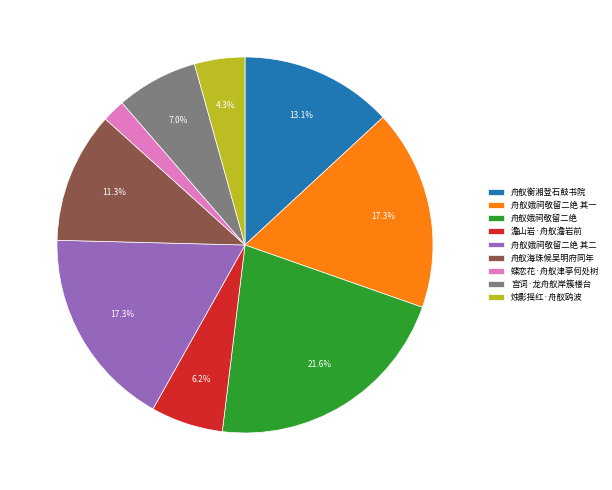

To the nearest percent, what is the average slice percentage?

11%